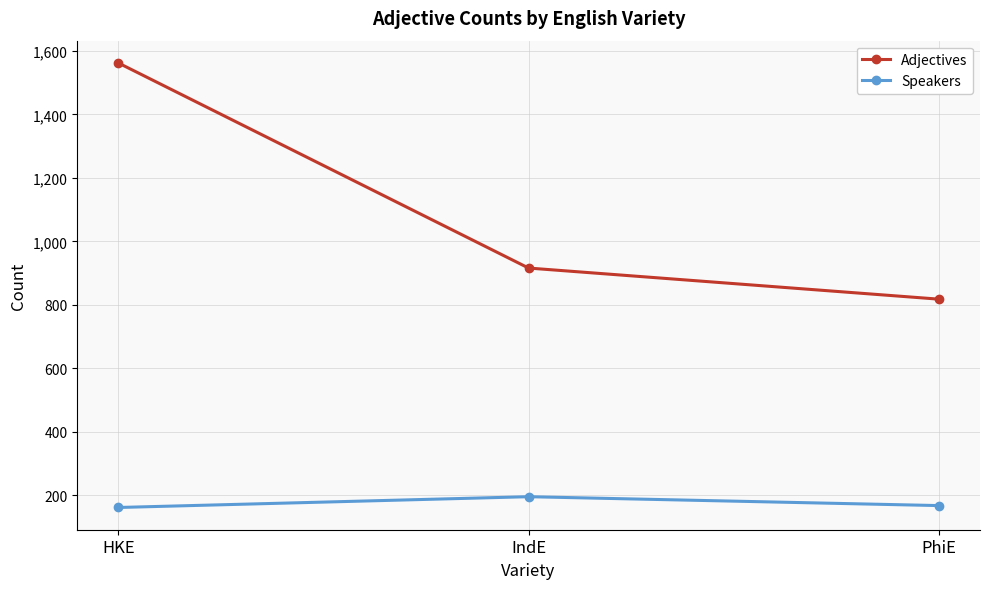

Is the value of Speakers at HKE greater than the value of Adjectives at HKE?

No